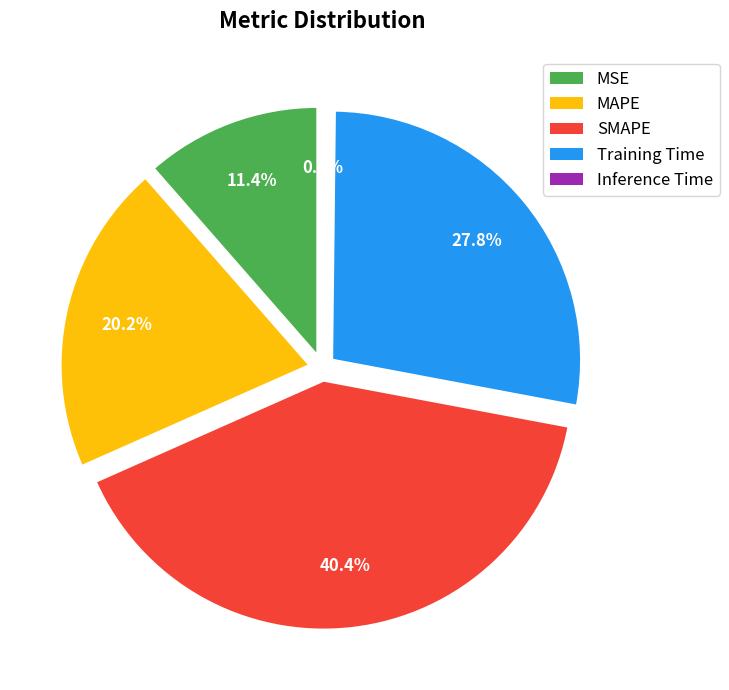

Is it true that MAPE is 20% of the pie?

True